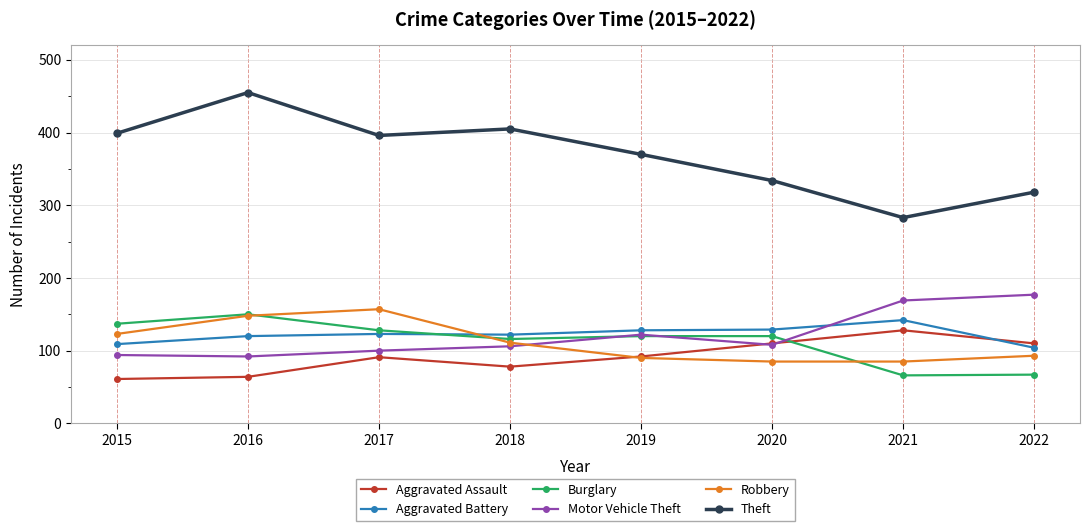

The value of Theft at 2021 is 283. True or false?

True